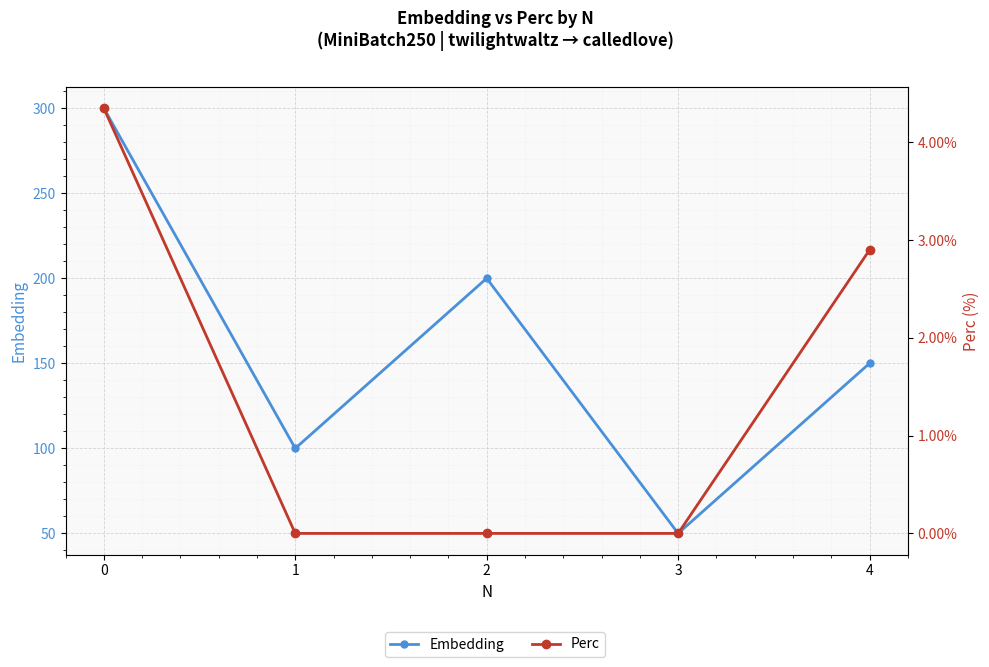

At which category does Embedding reach its first local valley?

1